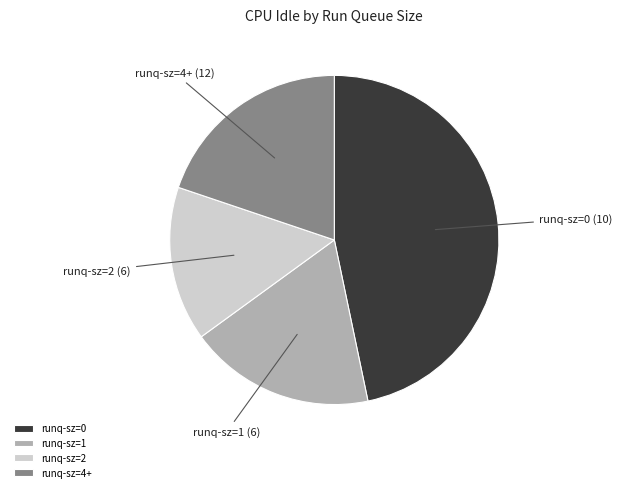

True or false: runq-sz=2 accounts for 15% of the total.

True